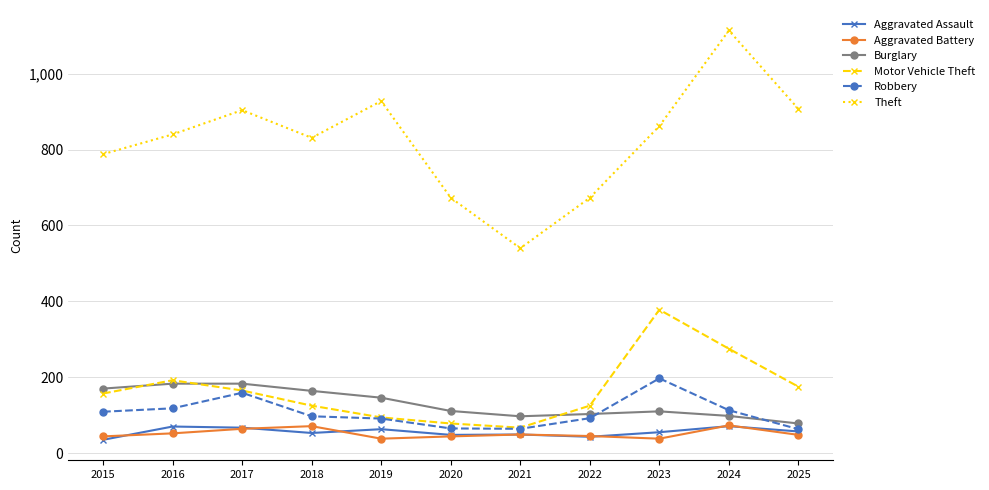

Which series has the largest range (max minus min)?

Theft